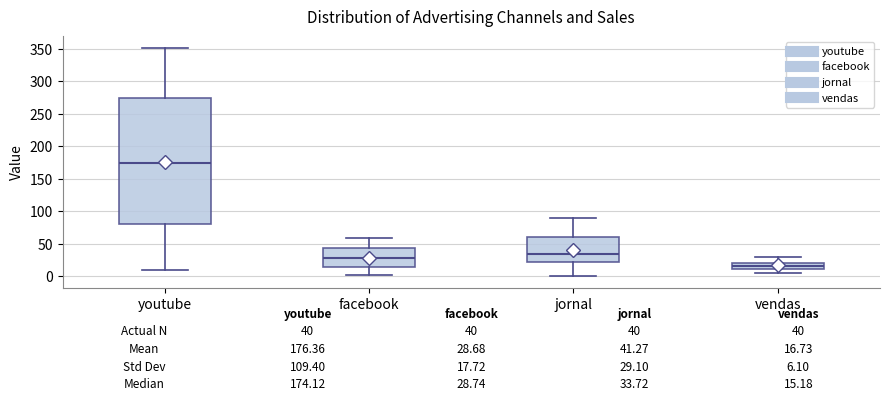

Which box is the tallest, from its lower edge to its upper edge?

youtube